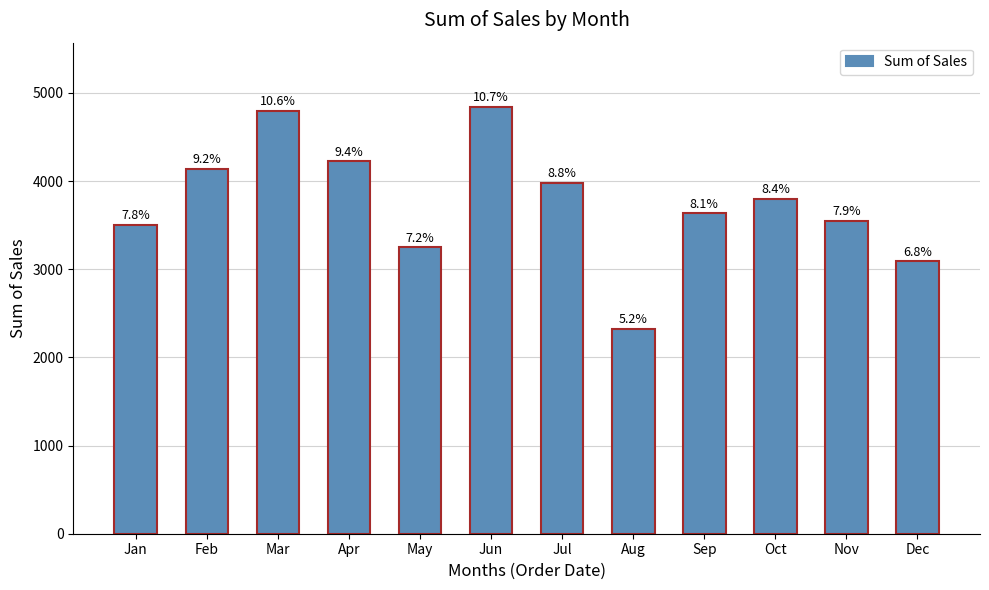

Between Apr and Nov, which is larger?

Apr